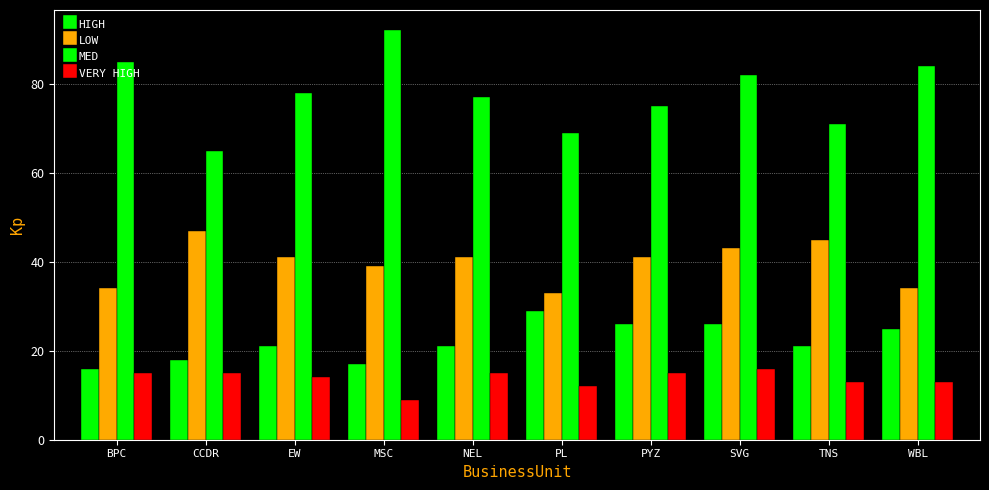

What is the difference between the maximum and minimum values in the LOW series?

14